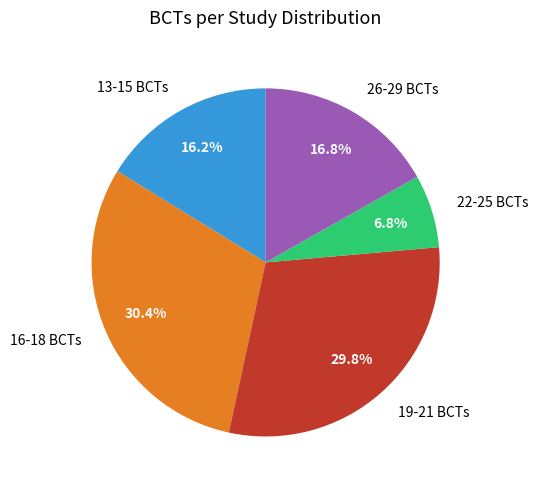

What is the total percentage of 22-25 BCTs and 13-15 BCTs?

23.0%